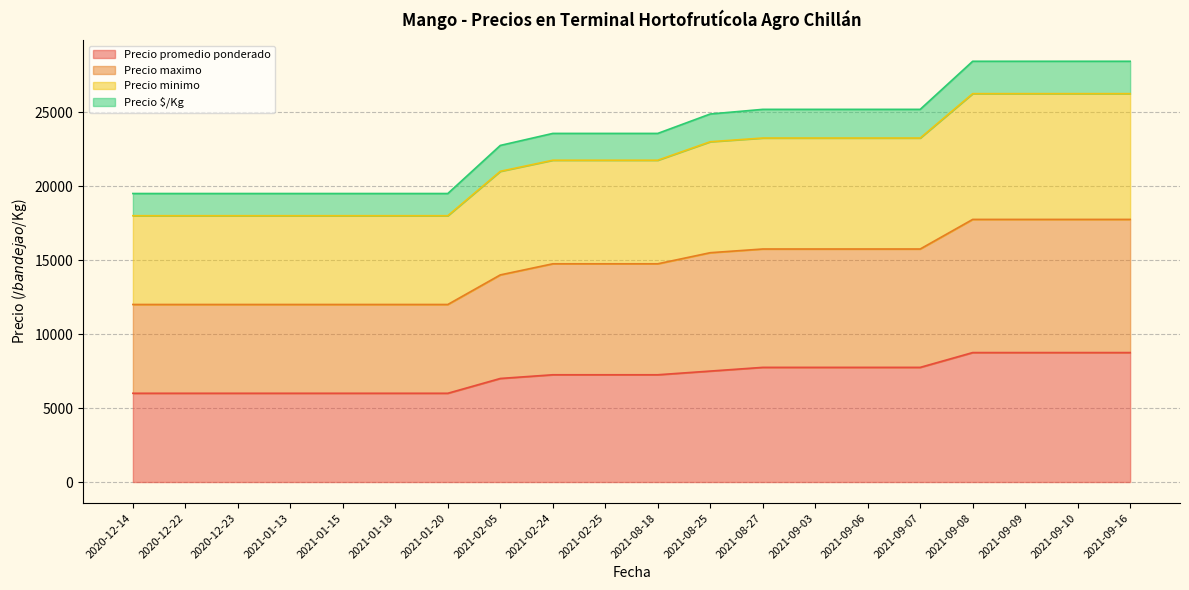

Between 2020-12-22 and 2021-01-13, which is larger?

2020-12-22